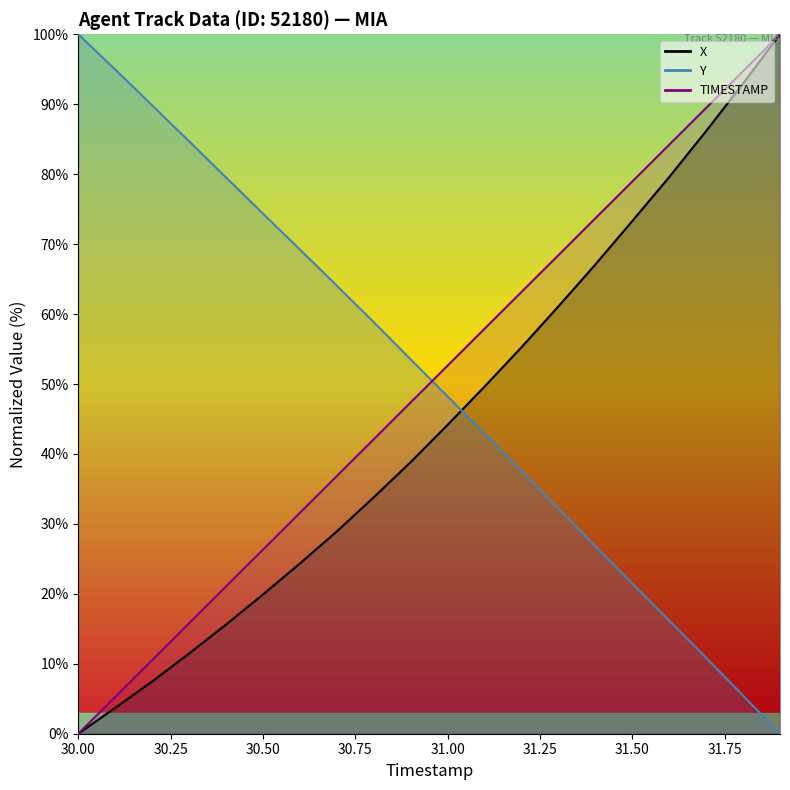

True or false: TIMESTAMP and X cross at least once.

False